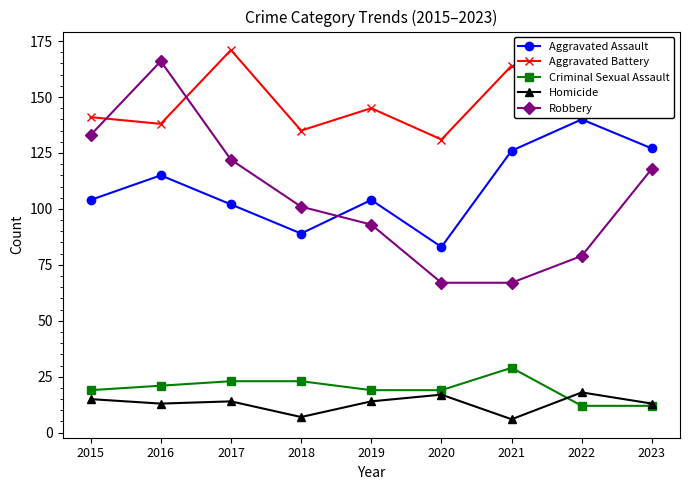

Which series has the largest range (max minus min)?

Robbery